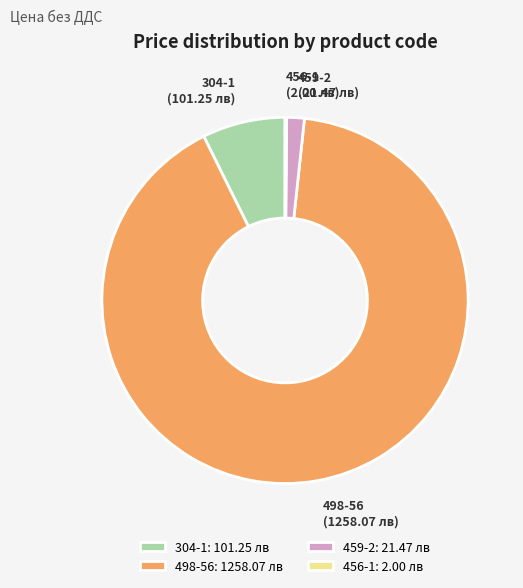

Between 459-2 and 304-1, which is larger?

304-1